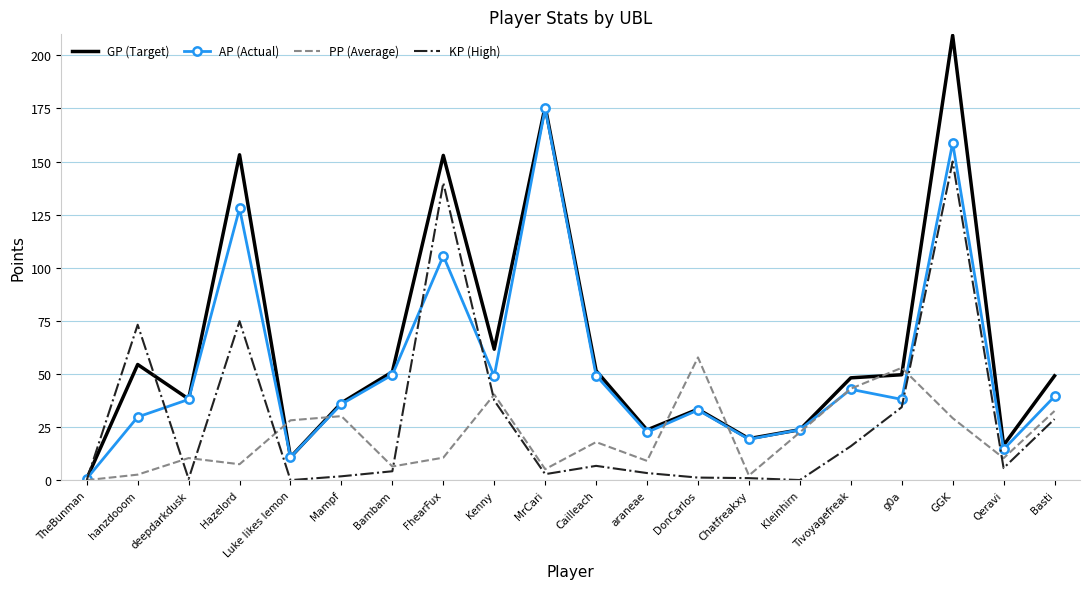

What is the maximum value shown in the chart?

209.4